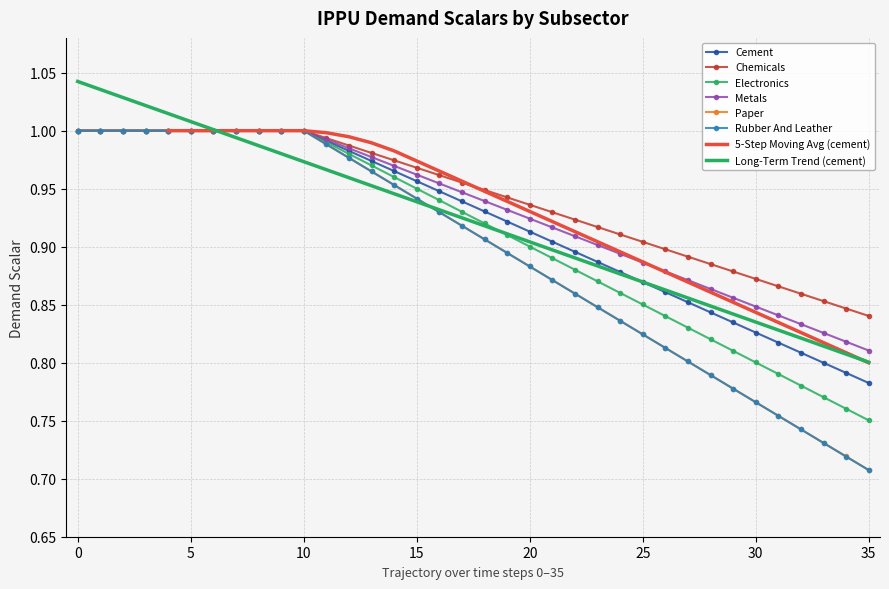

Is the value of demscalar_ippu_metals at 9 greater than the value of demscalar_ippu_electronics at 27?

Yes